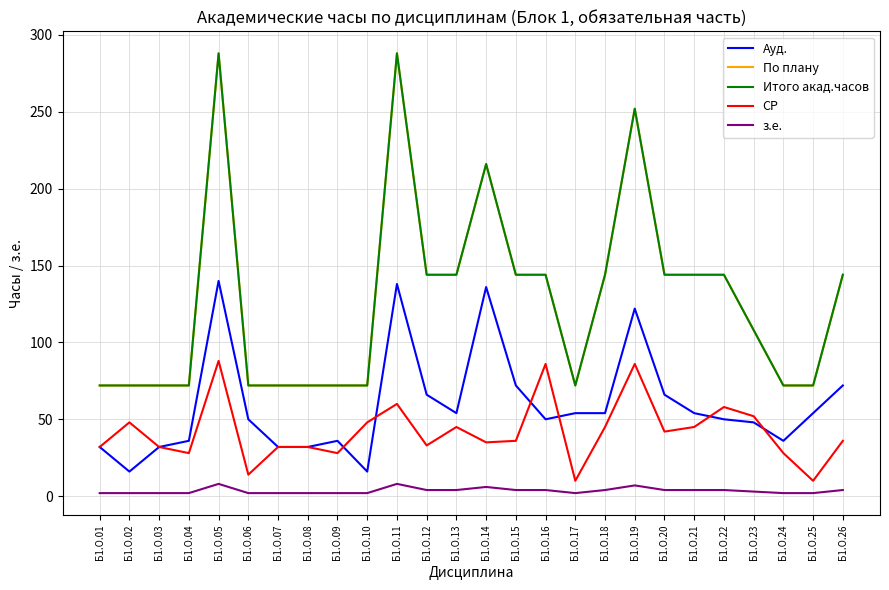

Does the chart display data point markers on the line(s)?

No